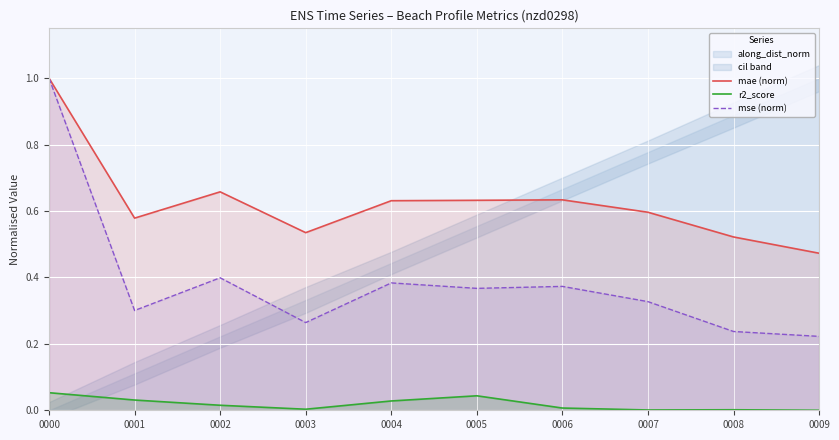

What is the value of the mae (norm) point at the 8th from the left?

0.6